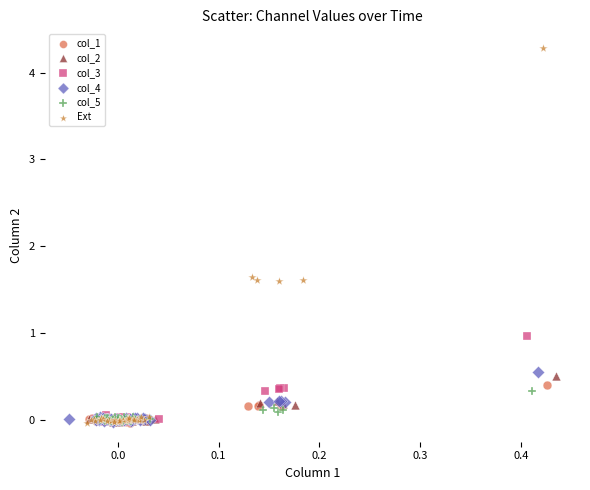

Which series reaches the maximum Y coordinate?

Ext